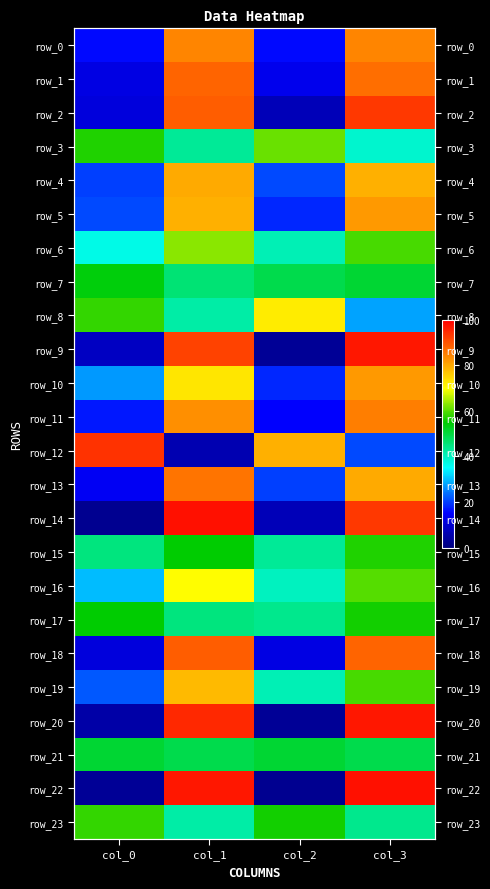

Rank the series at col_3 from lowest to highest value.

row_12, row_8, row_3, row_23, row_21, row_7, row_17, row_15, row_6, row_19, row_16, row_4, row_13, row_5, row_10, row_0, row_11, row_1, row_18, row_2, row_14, row_9, row_20, row_22